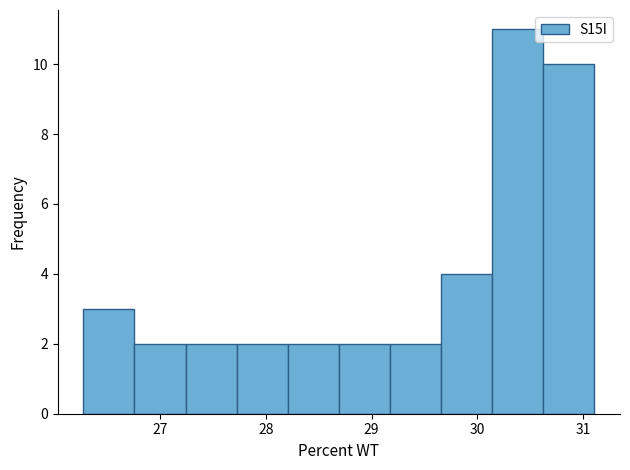

Reading left to right, transcribe this chart: for each bar, give the range it covers on the x-axis and its height. Neither the bar edges nor the heights are printed on the chart, so give them approximately, as read against the axes.

26.3 to 26.8: 3
26.8 to 27.2: 2
27.2 to 27.7: 2
27.7 to 28.2: 2
28.2 to 28.7: 2
28.7 to 29.2: 2
29.2 to 29.7: 2
29.7 to 30.1: 4
30.1 to 30.6: 11
30.6 to 31.1: 10